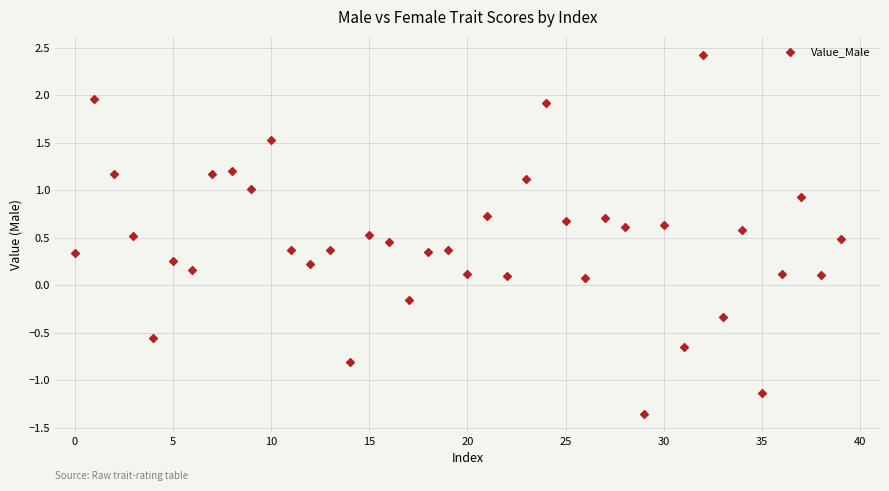

What is the range of Y values (max minus min)?

3.8